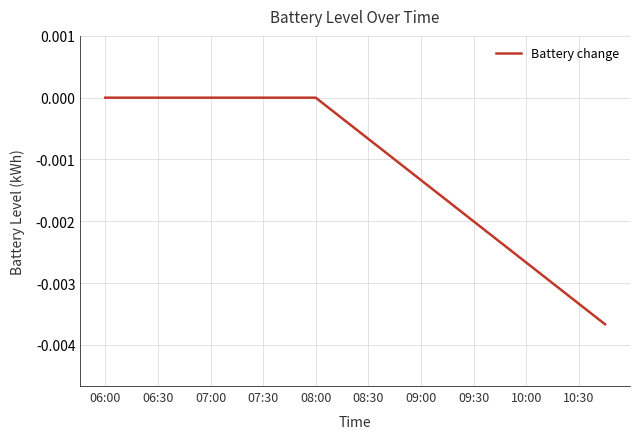

The chart shows a value of 0.0 at 07:00. True or false?

True